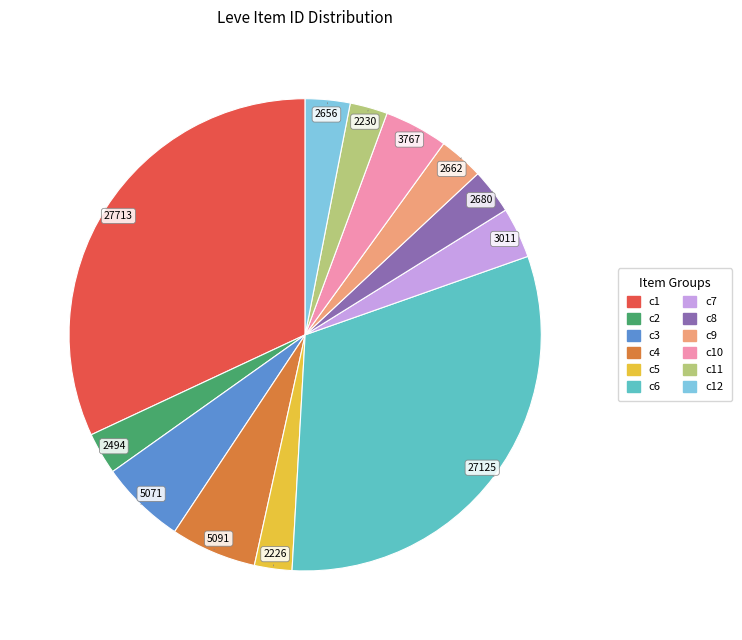

Is there a majority slice in this chart?

No